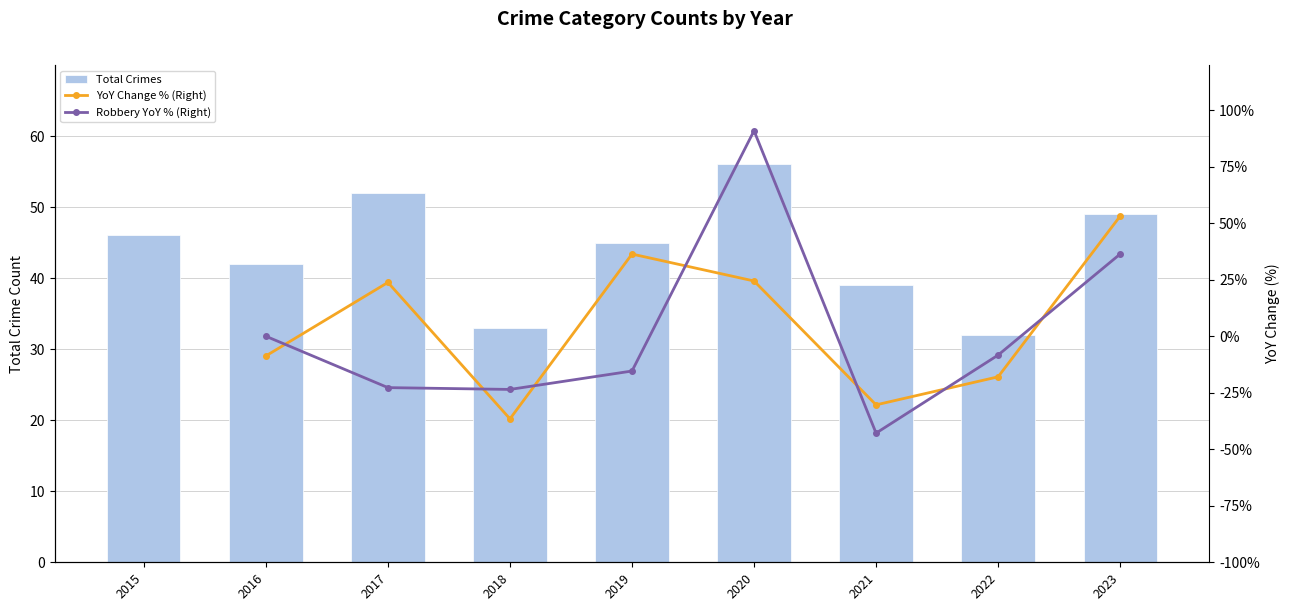

Which category has the highest value in the YoY Change % (Right) series?

2015